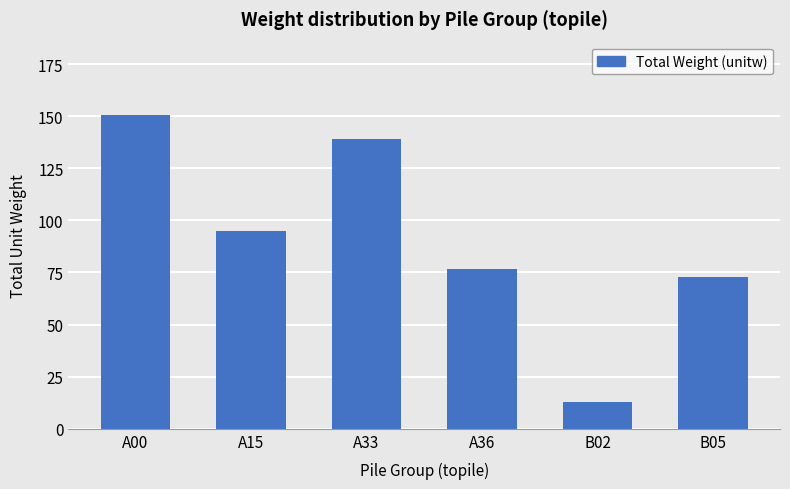

What is the smallest value displayed?

12.9